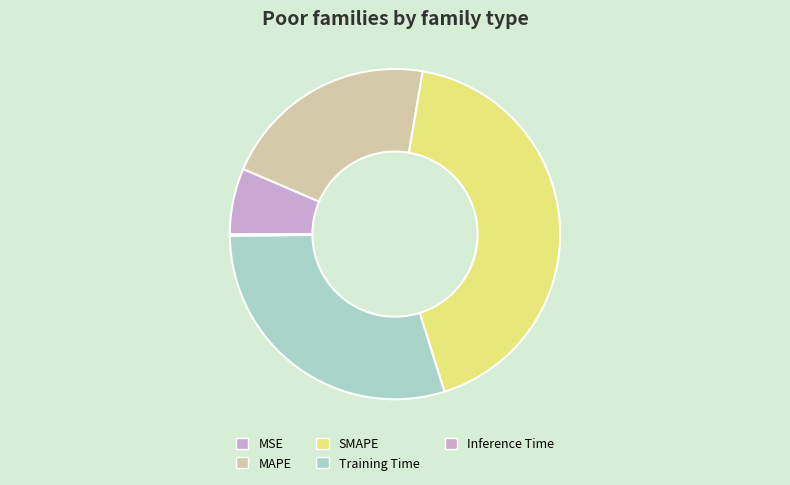

What is the total percentage of MSE and MAPE?

27.7%